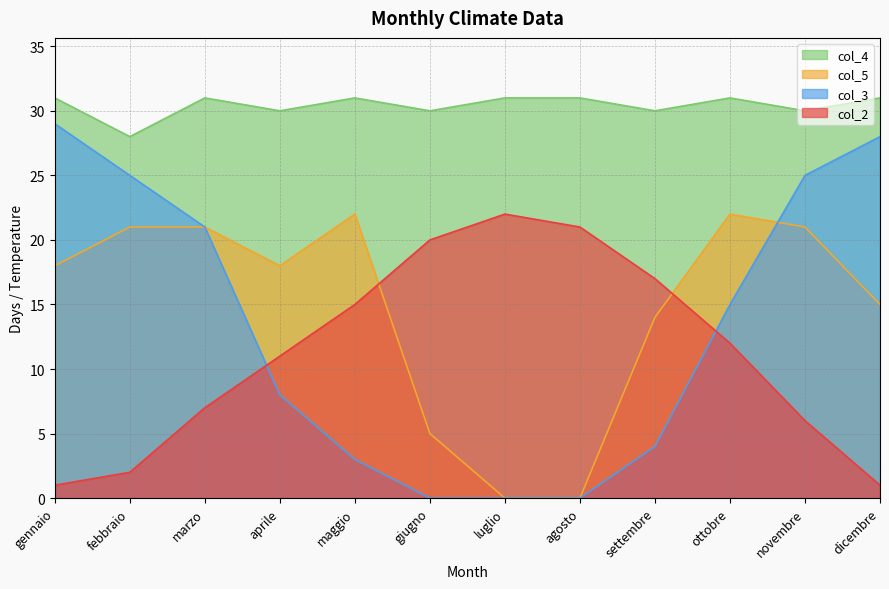

What are all the series names shown in the legend?

col_4, col_5, col_3, col_2